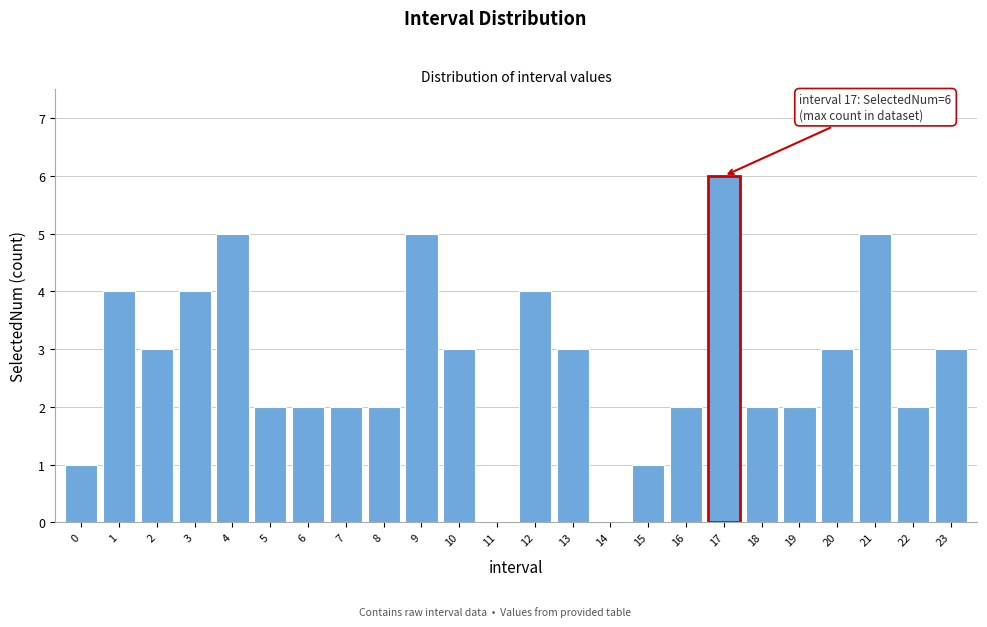

Reading left to right, transcribe all the data shown in this chart.

0=1	1=4	2=3	3=4	4=5	5=2	6=2	7=2	8=2	9=5	10=3	11=0	12=4	13=3	14=0	15=1	16=2	17=6	18=2	19=2	20=3	21=5	22=2	23=3